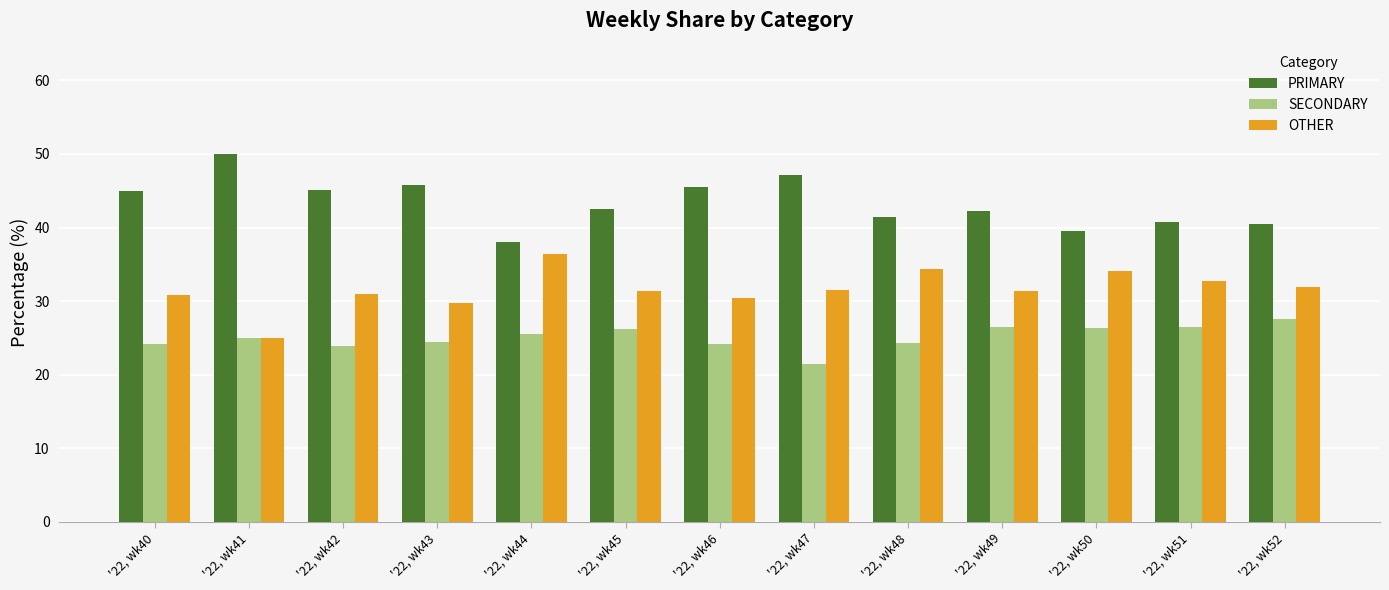

At '22, wk43, list the series in order from smallest to largest.

SECONDARY, OTHER, PRIMARY